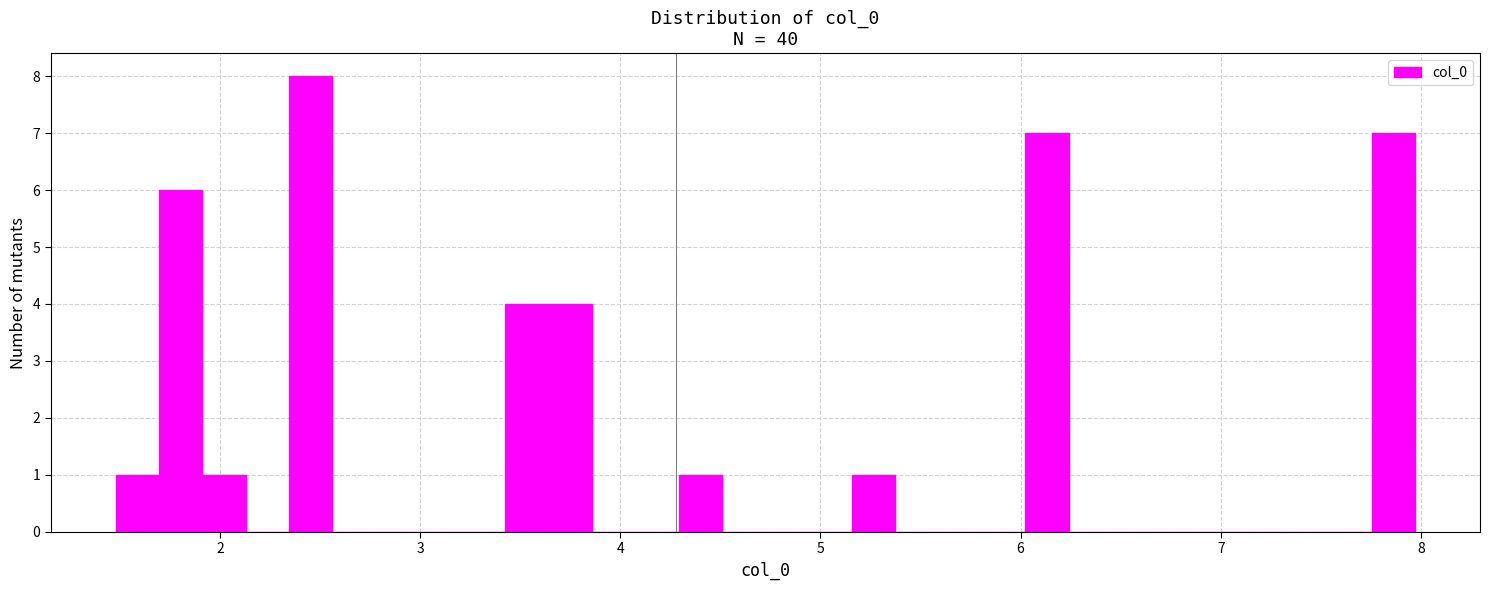

Around what value on the x-axis is the tallest bar? Give the approximate position of its centre, as read against the axis.

2.5